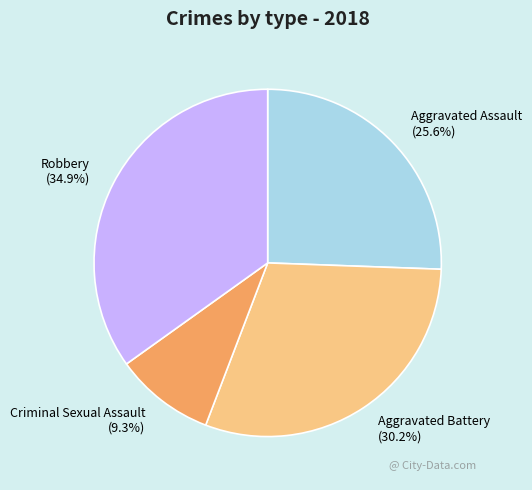

Between Robbery and Aggravated Battery, which is larger?

Robbery